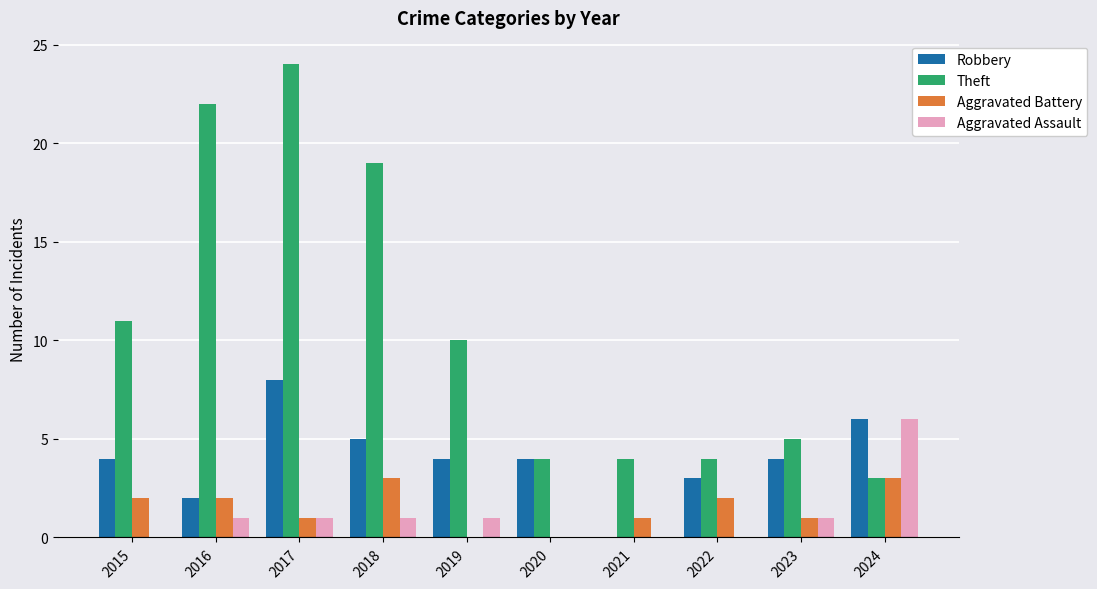

Are the bars horizontal?

No